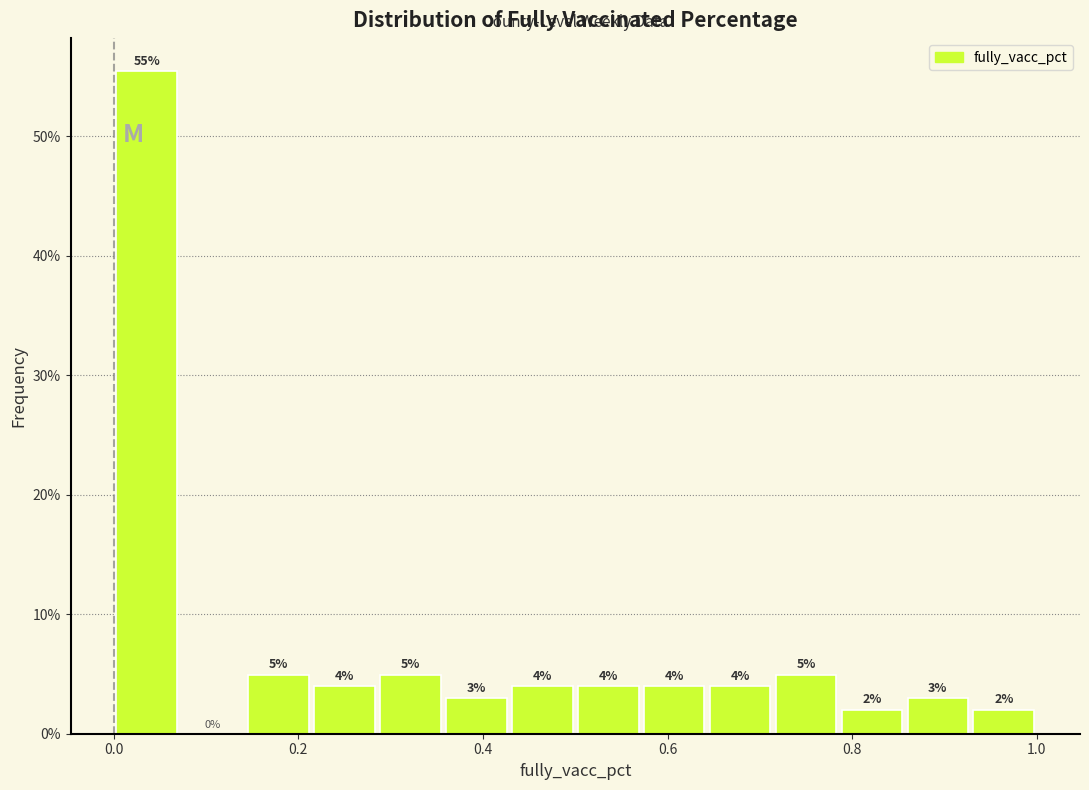

Read against the x-axis, roughly where is the centre of the tallest bar?

0.04